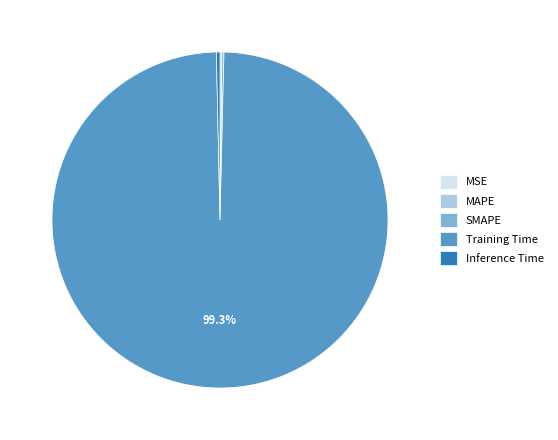

To the nearest percent, what is the difference between the largest and smallest slice percentages?

99%